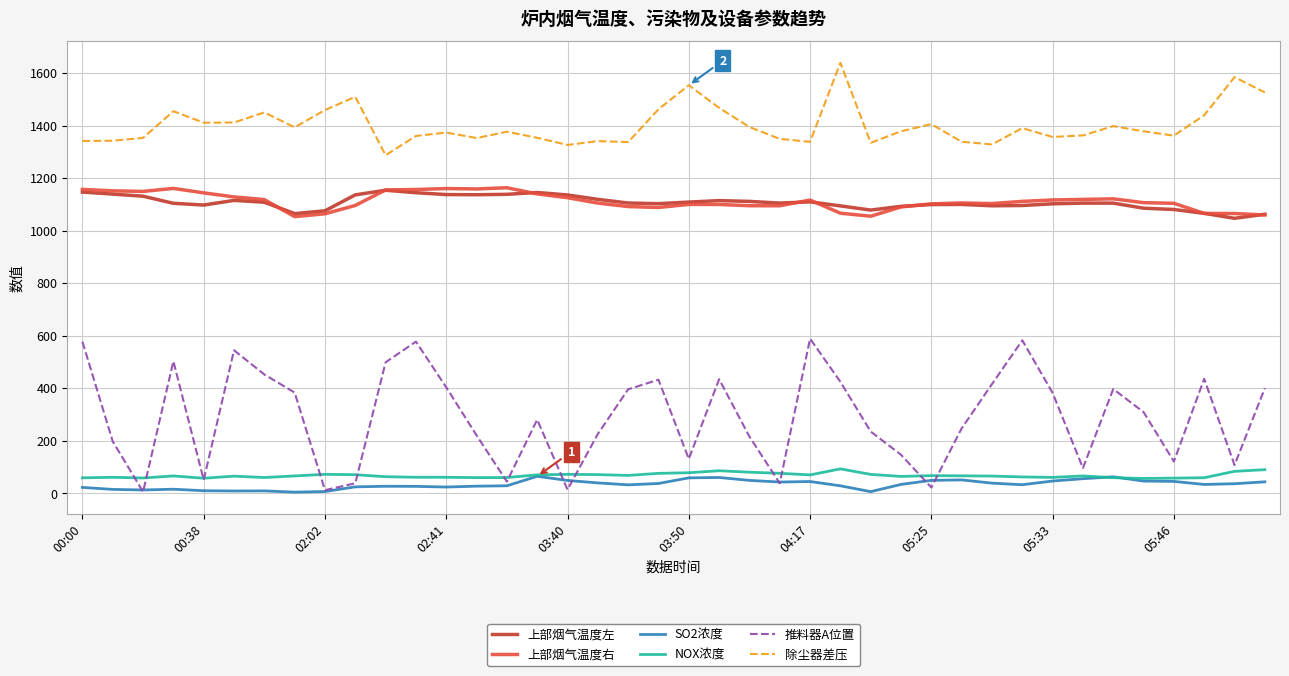

What is the maximum value for SO2浓度?

64.5